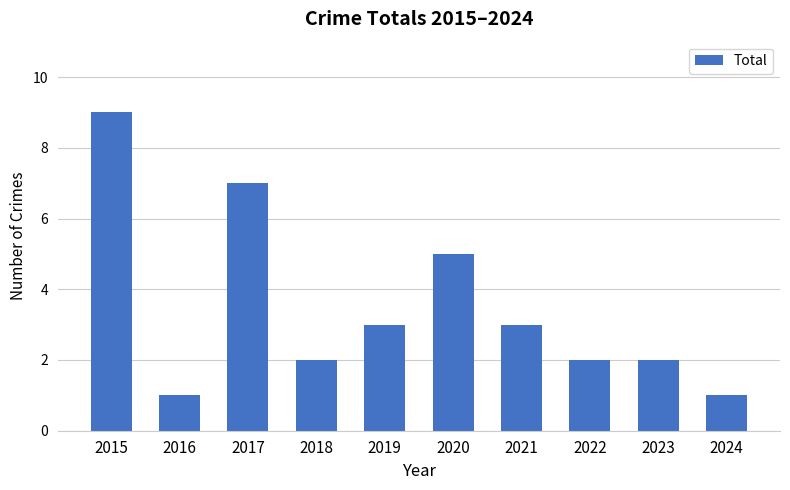

Is it true that the value at 2020 is 5?

True